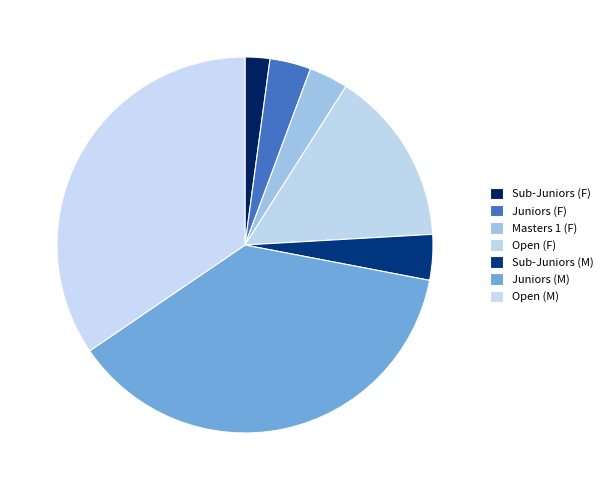

Which category has the biggest portion of the pie?

Juniors (M)